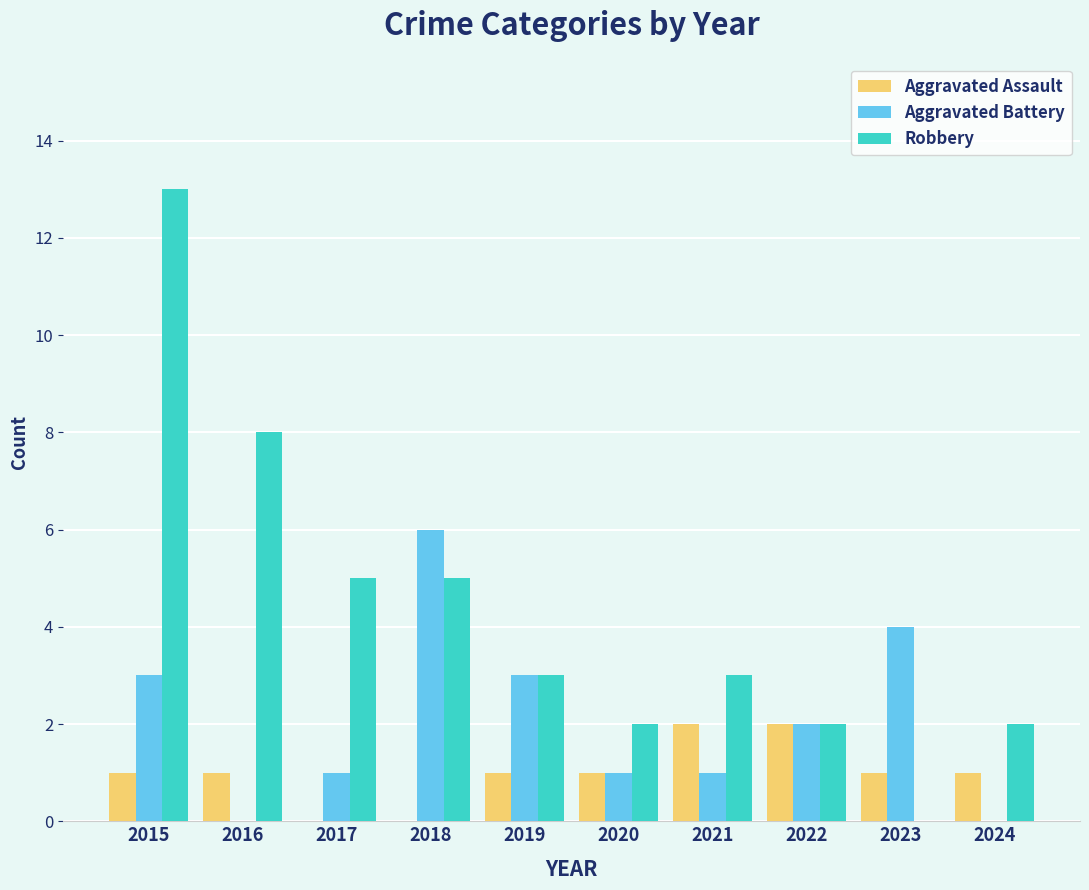

What is the maximum value shown in the chart?

13